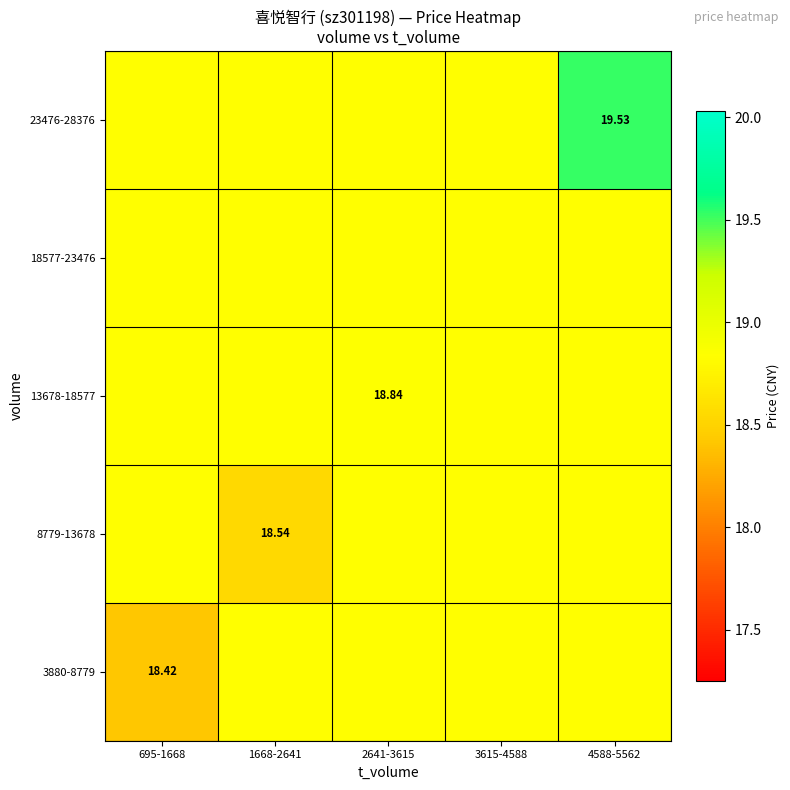

Is the value of 8779-13678 at 4588-5562 greater than the value of 23476-28376 at 1668-2641?

No